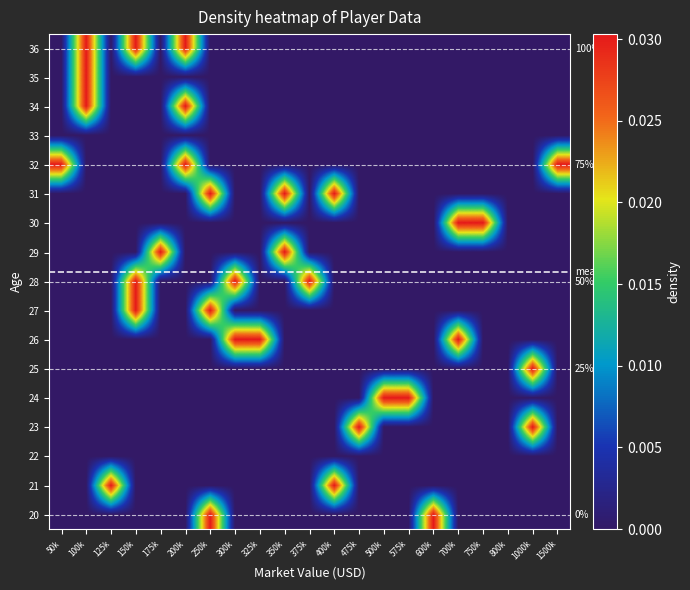

The 27 series shows 0.0 at 700k. True or false?

True